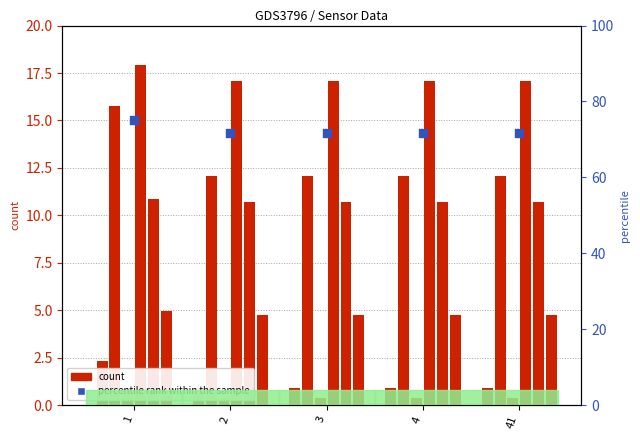

Between 4 and 3, which is larger?

4